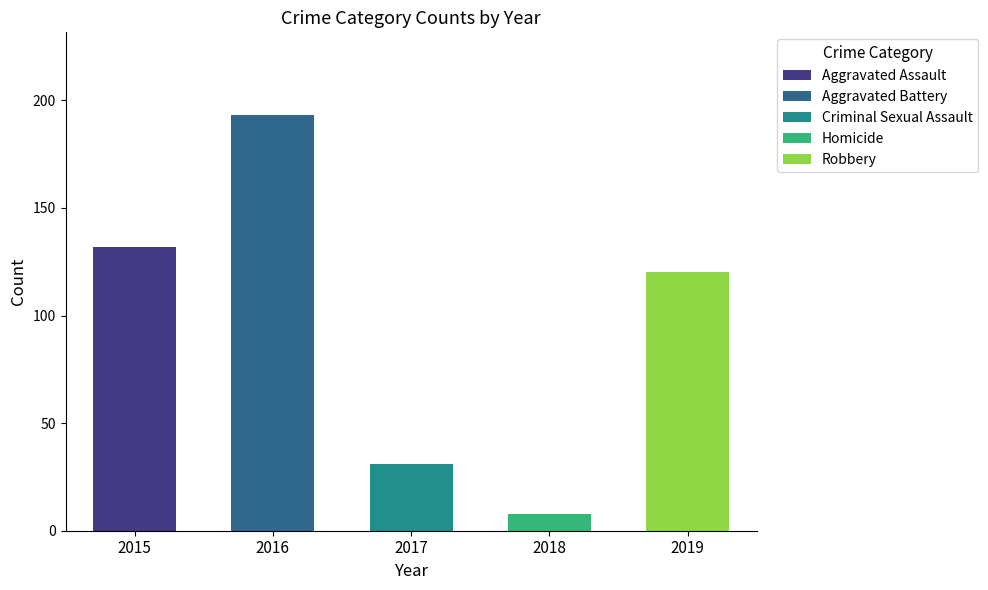

Which series has the largest range (max minus min)?

Robbery